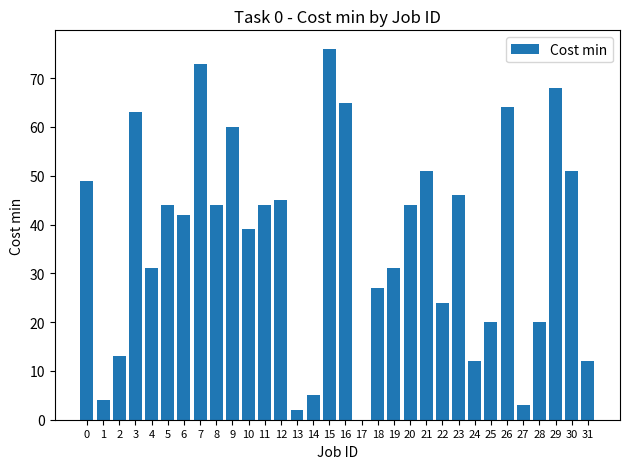

At which category does the chart reach its peak across all series?

15